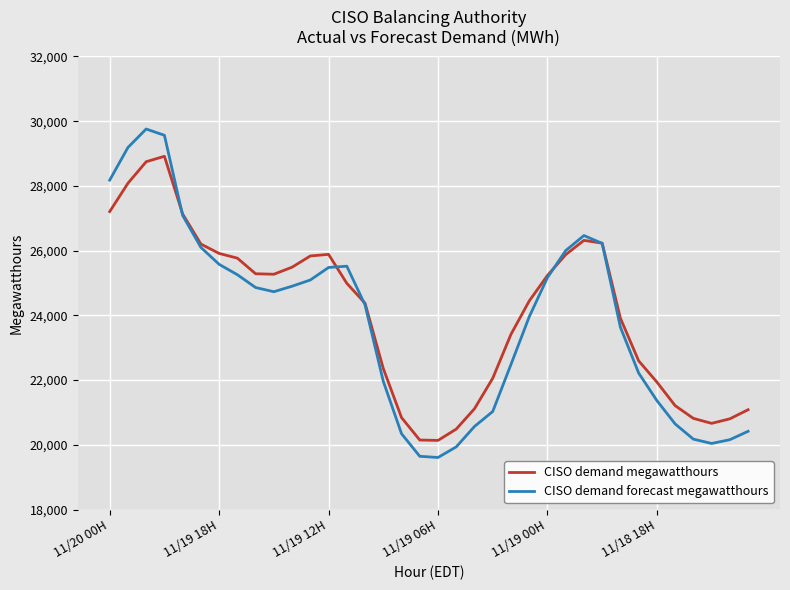

Which series has the widest spread of values?

CISO demand forecast megawatthours